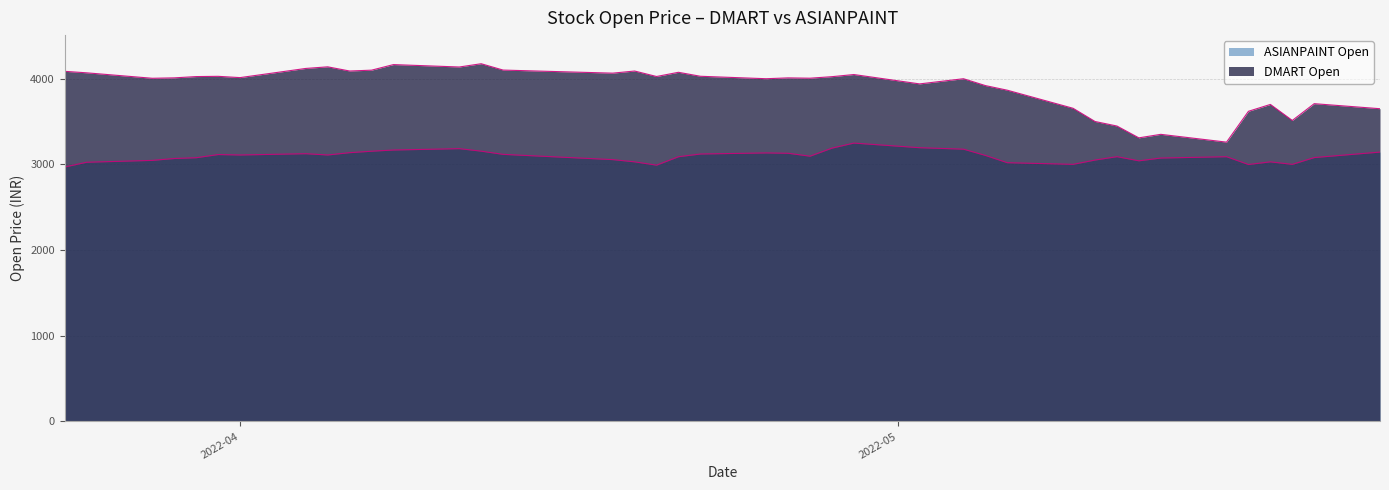

Rank the series by their maximum value, from lowest to highest.

ASIANPAINT Open, DMART Open